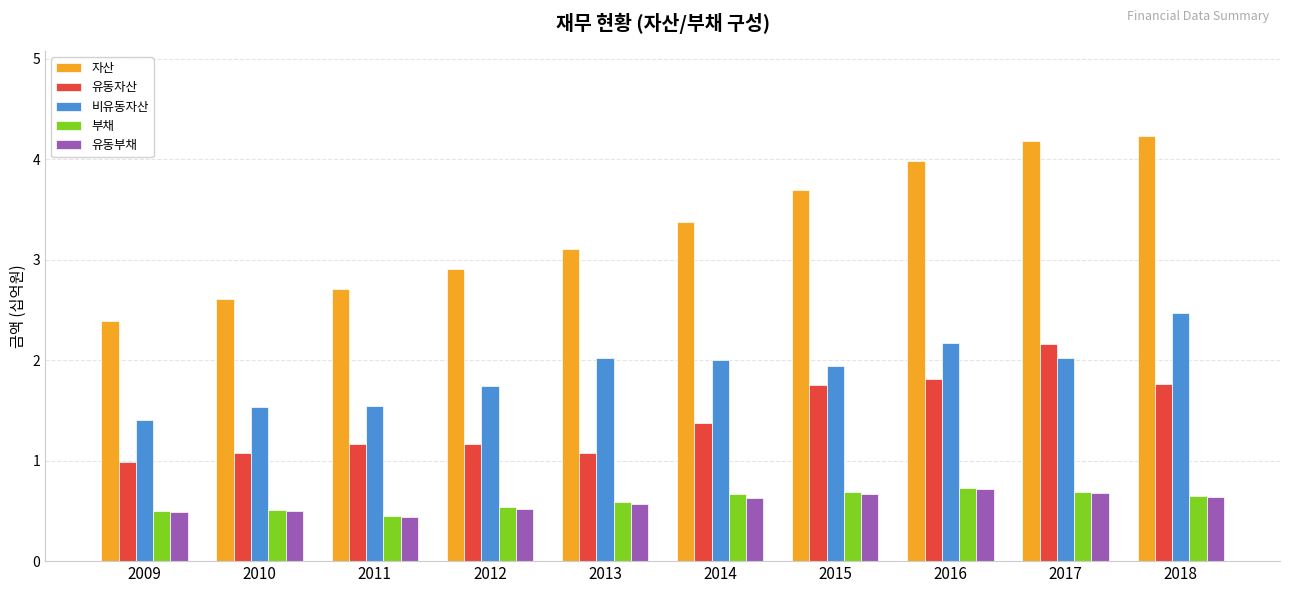

What is the spread (max minus min) of values at 2013?

2.5